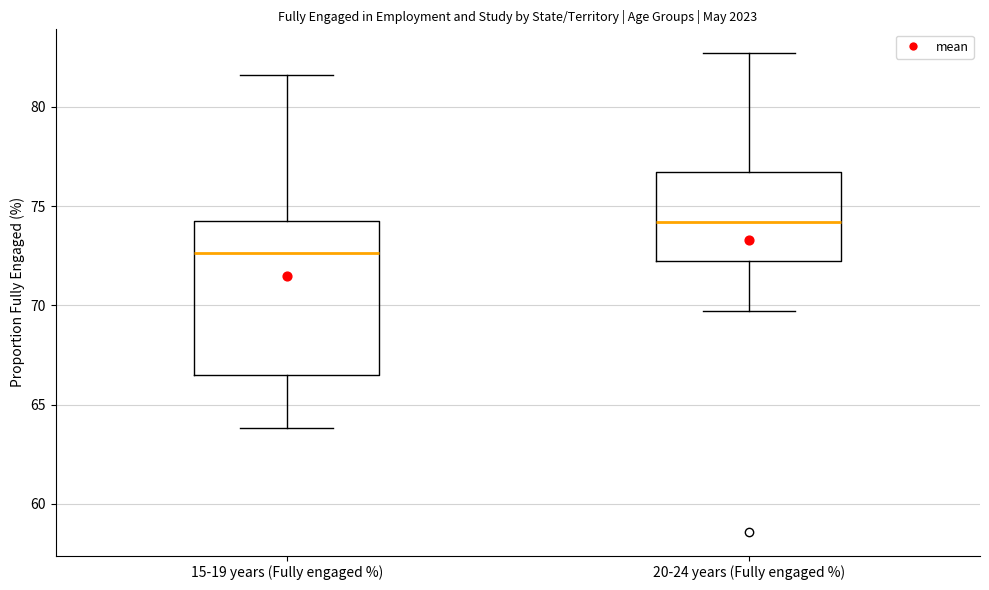

Comparing the boxes themselves (not the whiskers), which one is the tallest?

15-19 years (Fully engaged %)